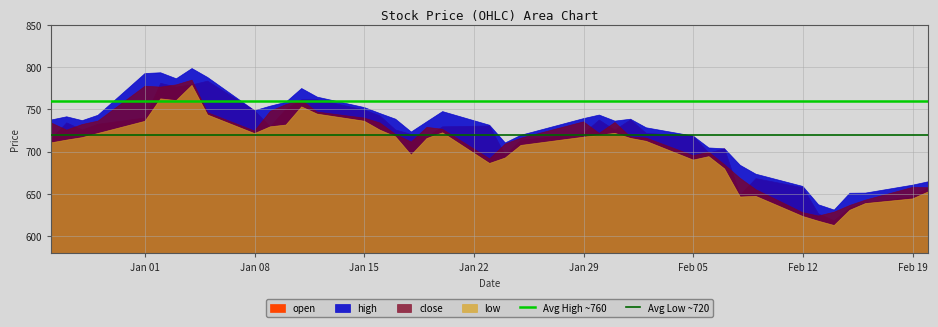

What is the value of the Avg Low ~720 point at the 1st from the left?

720